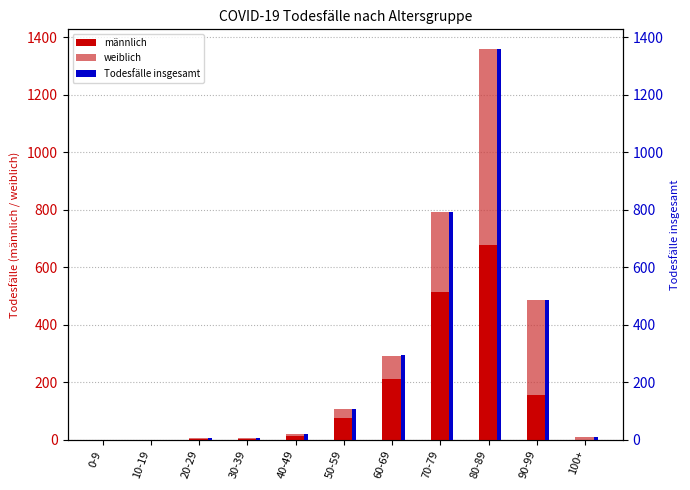

What is the difference between the Todesfälle insgesamt values at 100+ and 20-29?

4